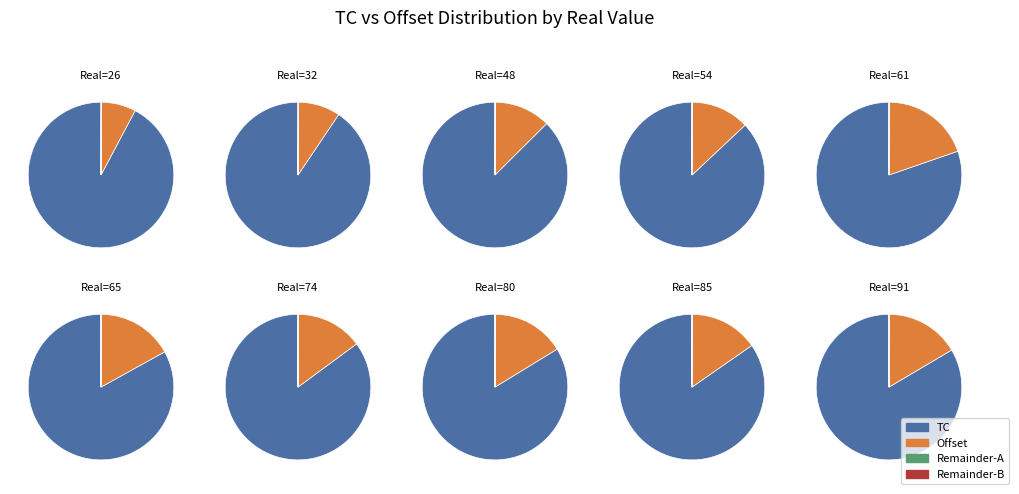

What is the difference between the highest and lowest values at 26?

22